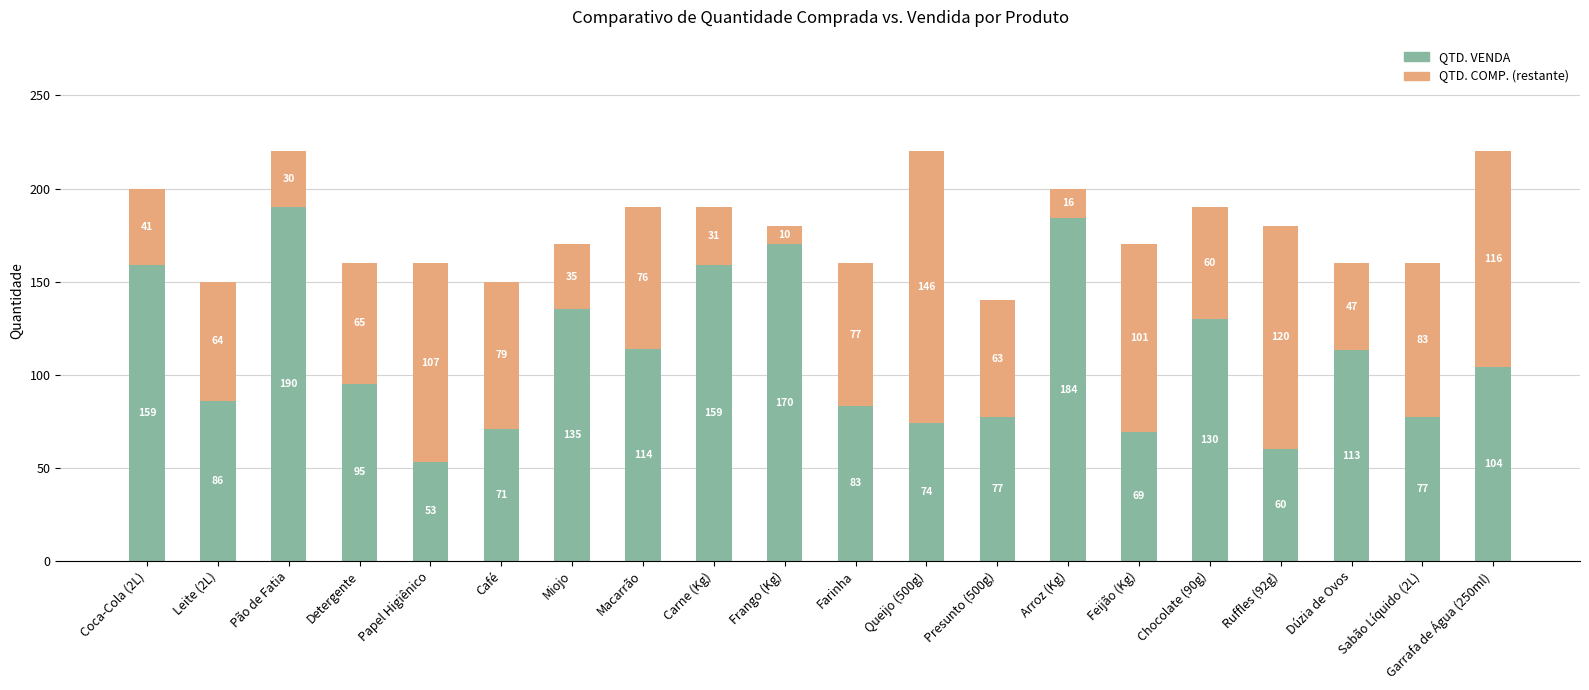

What is the lowest value of the QTD. VENDA series?

53